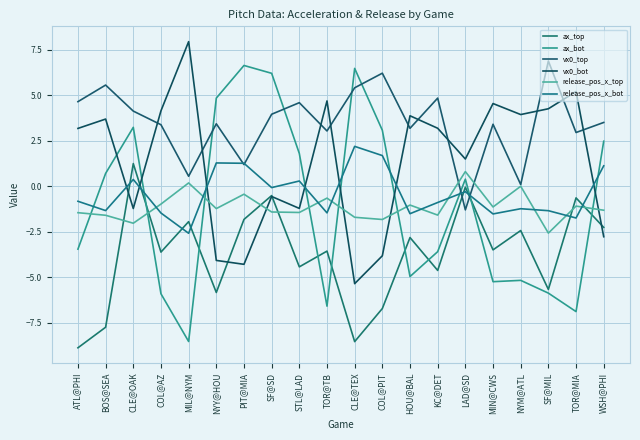

What is the smallest value displayed?

-8.9